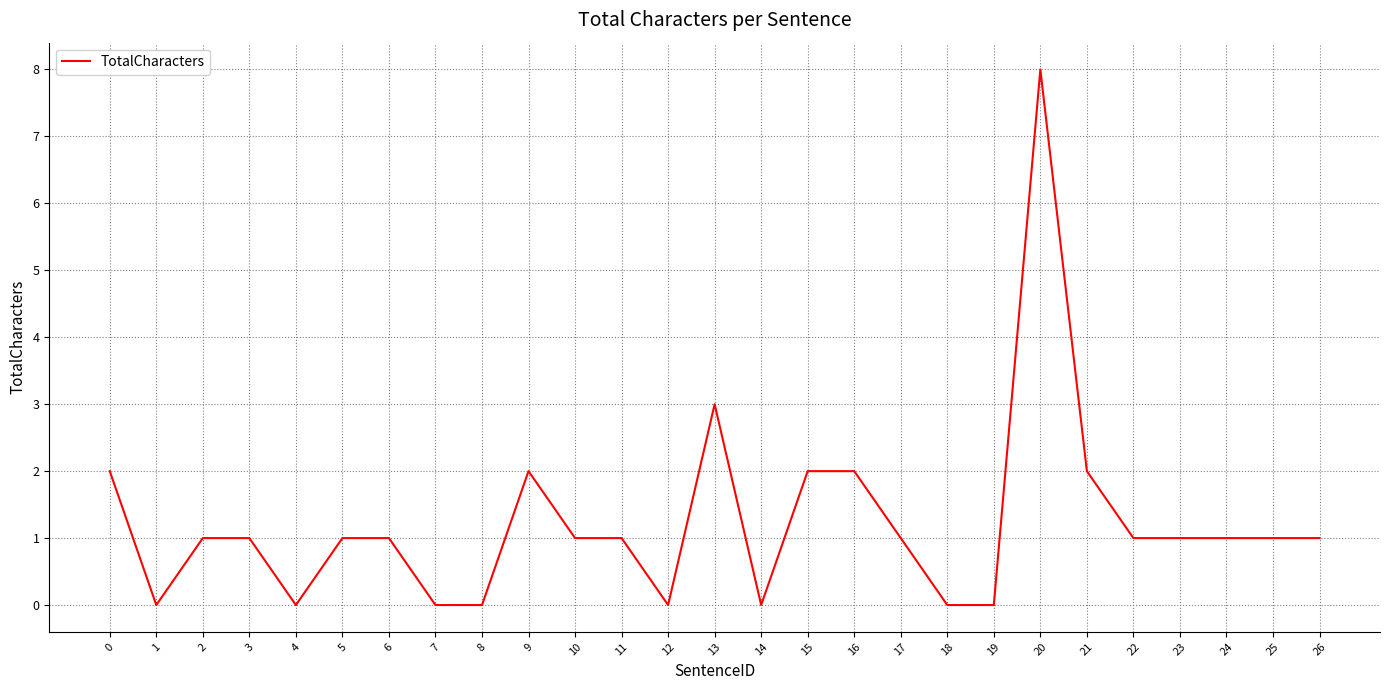

How many categories are shown in the chart?

27